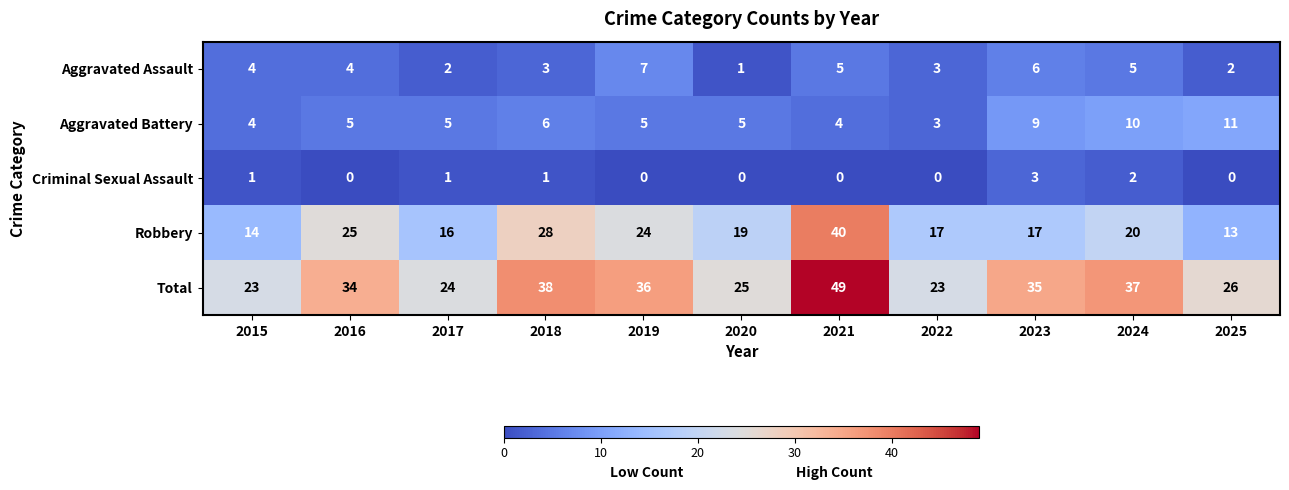

At how many categories does at least one series exceed 45?

1